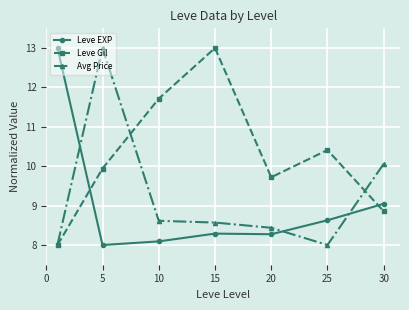

What is the lowest value of the Avg Price series?

8.0